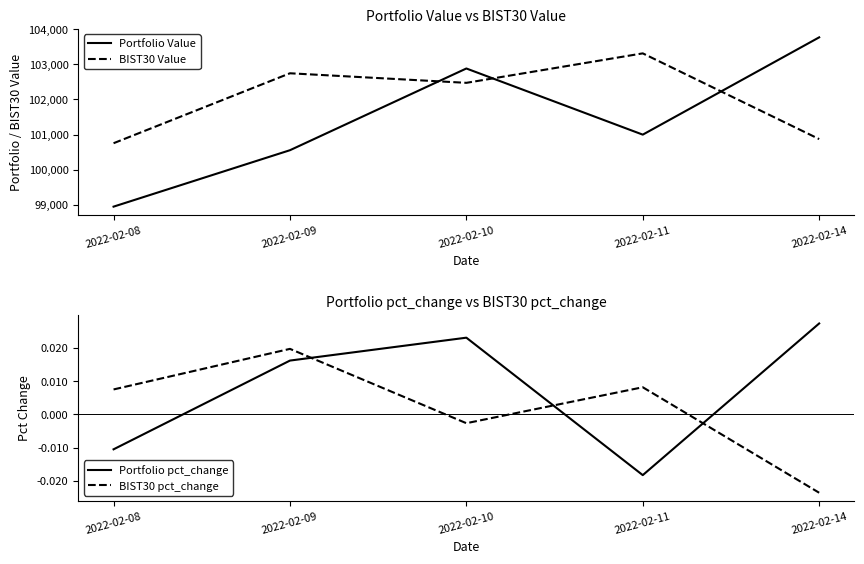

What is the maximum value for Portfolio Value?

103763.1